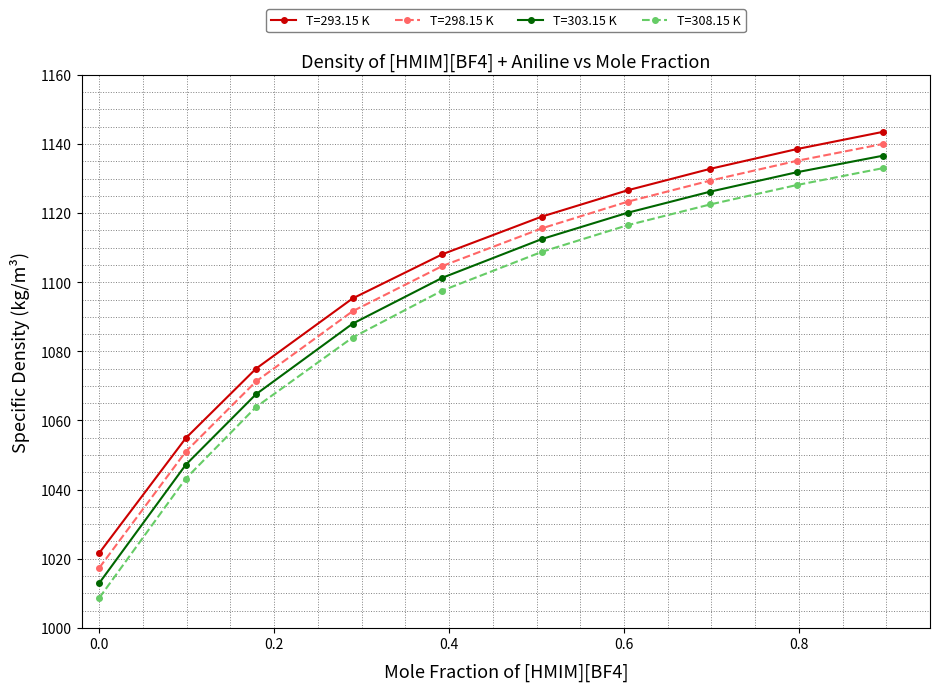

Which series has the widest spread of values?

T=308.15 K